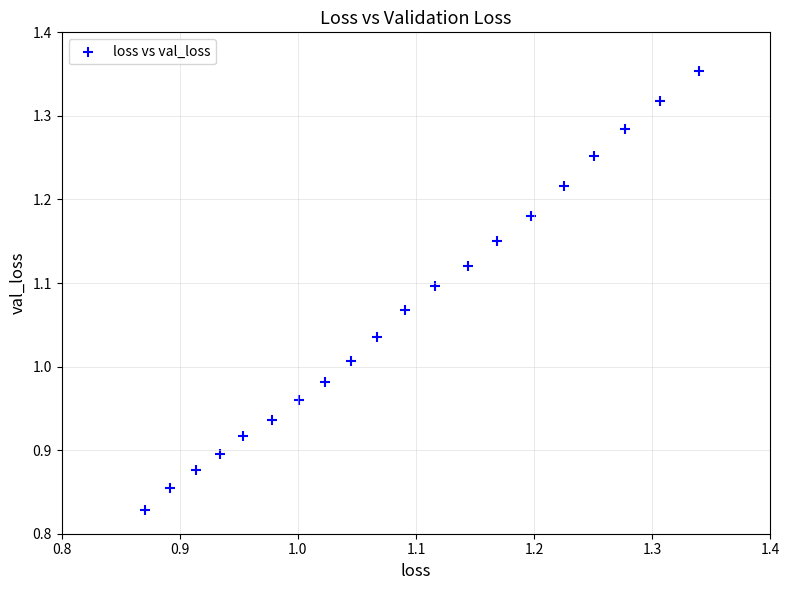

What is the range of Y values (max minus min)?

0.5